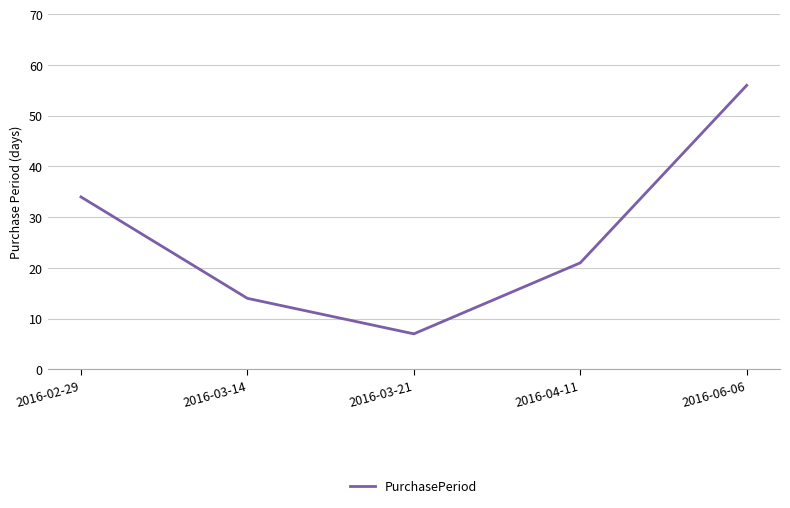

What is the change in value from 2016-02-29 to 2016-03-14?

-20